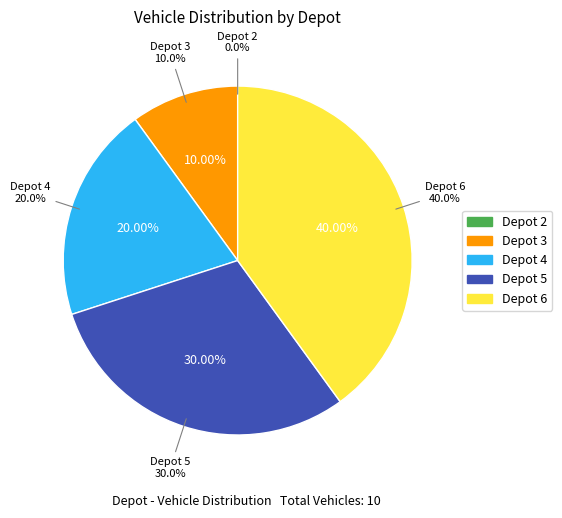

What is the change in value from 2 to 4?

+2